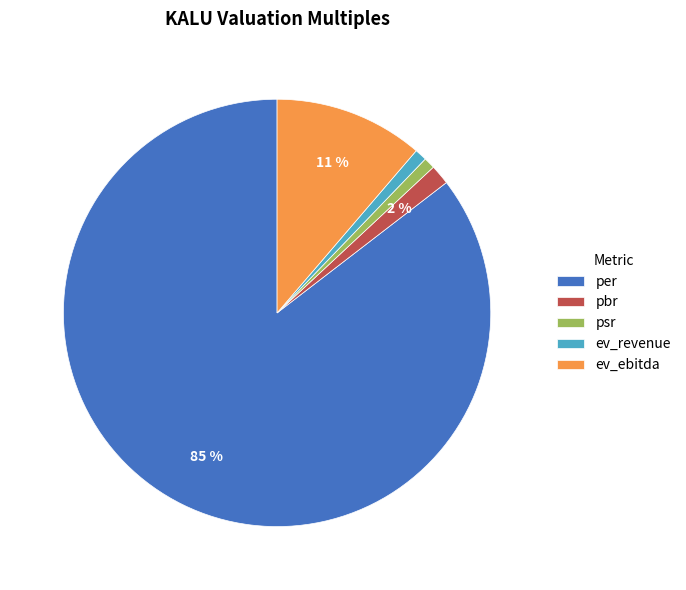

The psr slice represents 8% of the pie. True or false?

False